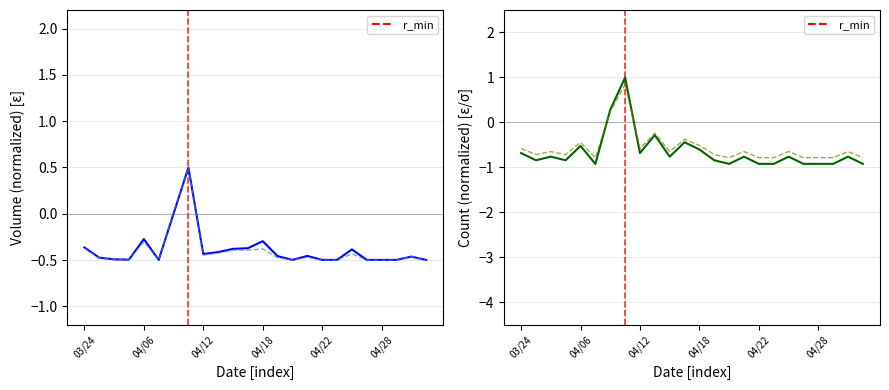

Which has a higher value, 04/12 or 13?

13